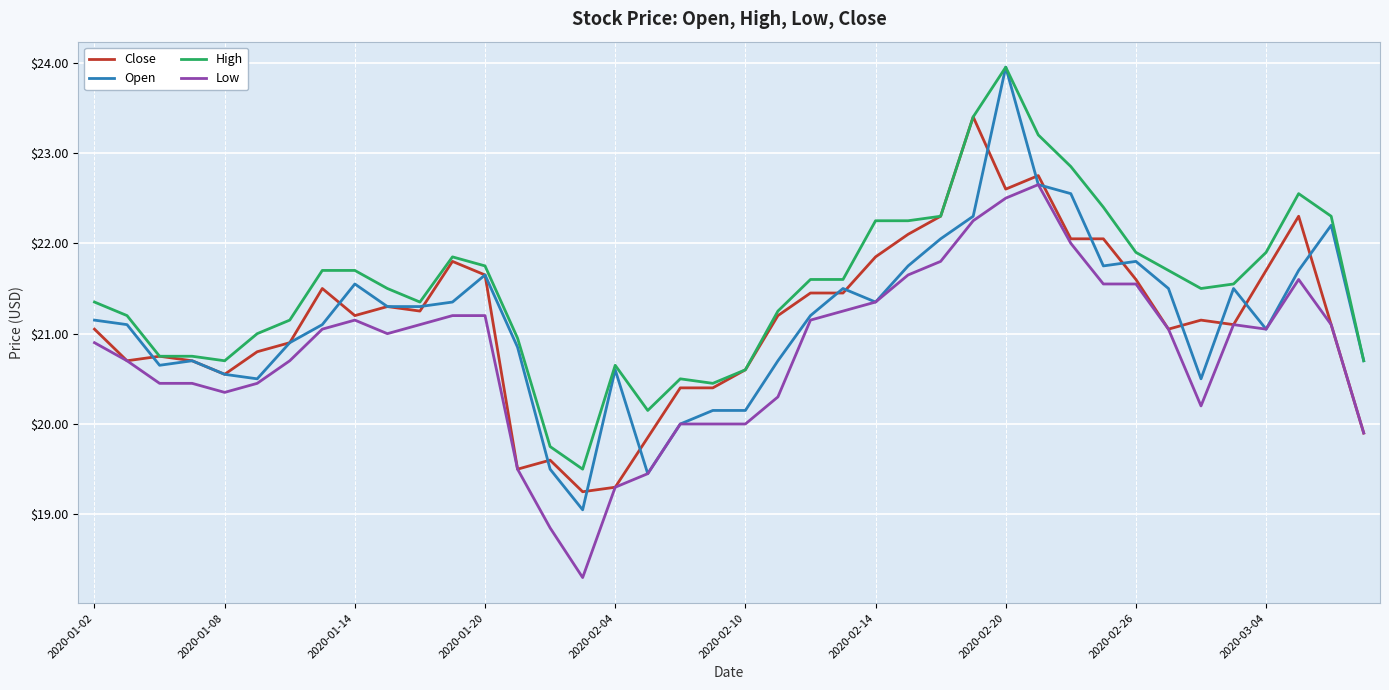

At how many categories does at least one series exceed 19?

40